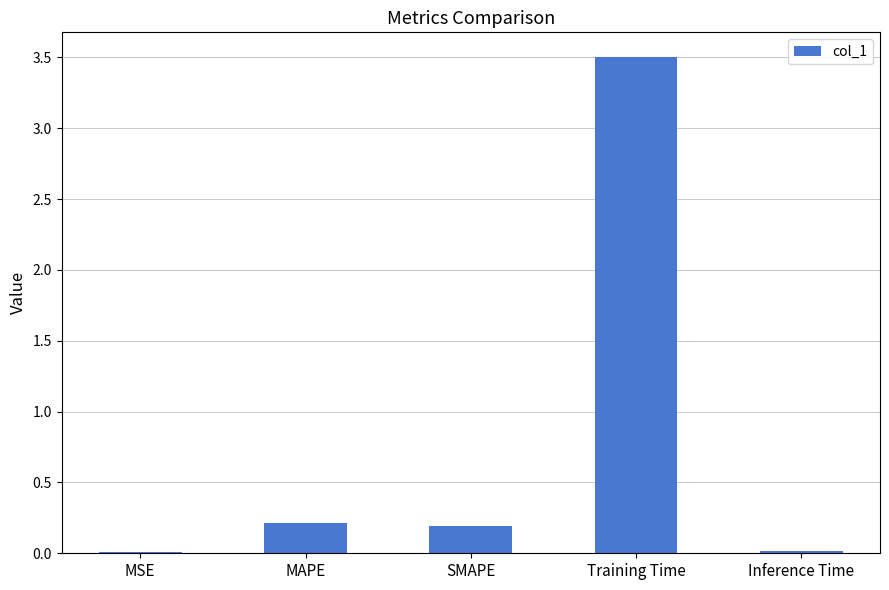

At which category does the chart reach its peak across all series?

Training Time